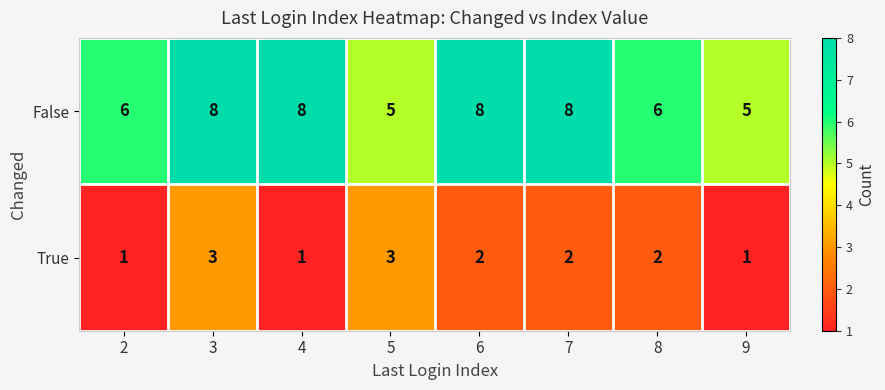

Which series changed the most between 6 and 9?

False